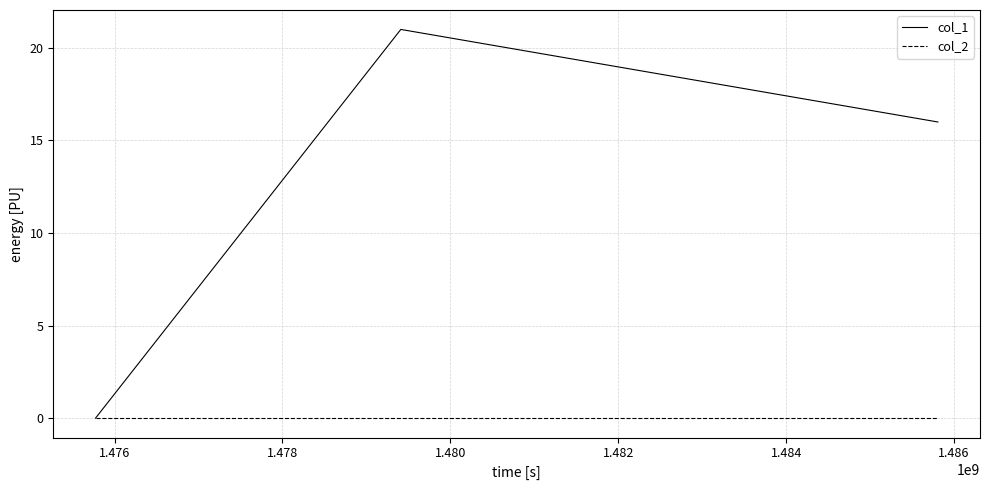

List the series in order of their peak value, lowest first.

col_2, col_1